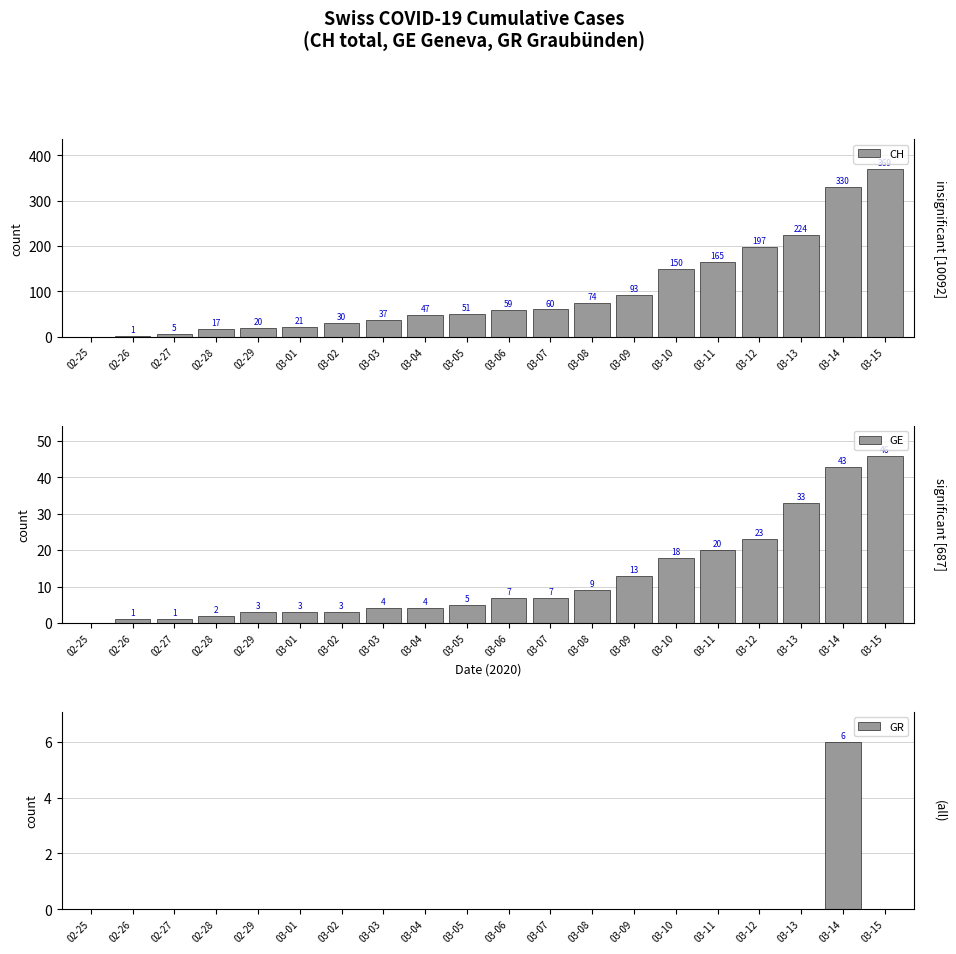

Is the value of GE at 02-25 greater than the value of GR at 03-11?

No